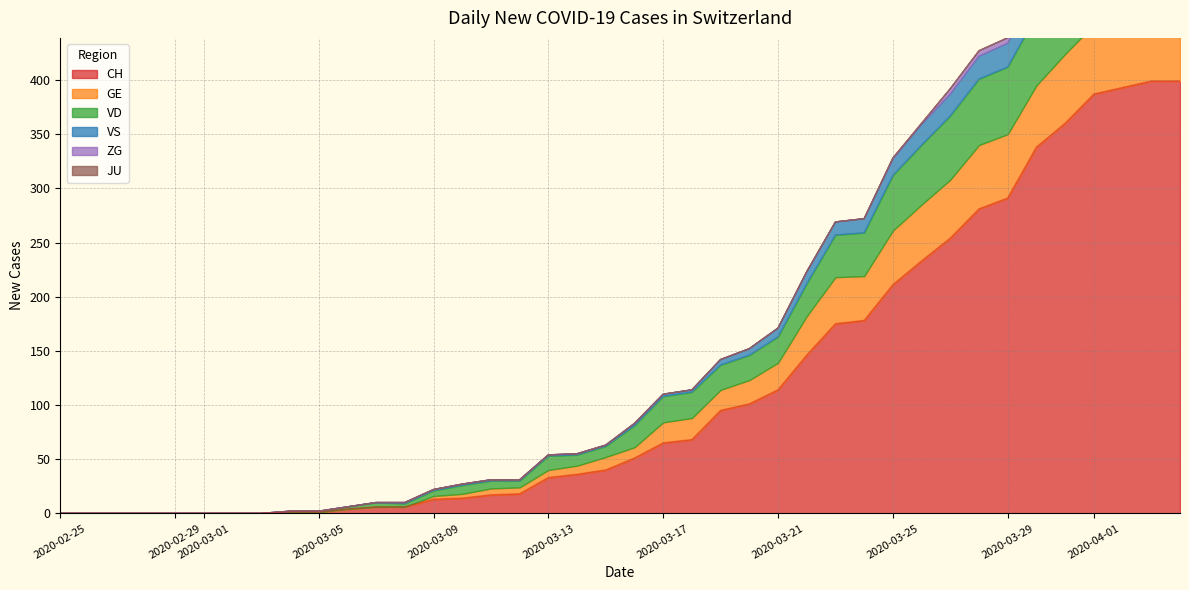

Is it true that CH equals 13 at 2020-03-09?

True